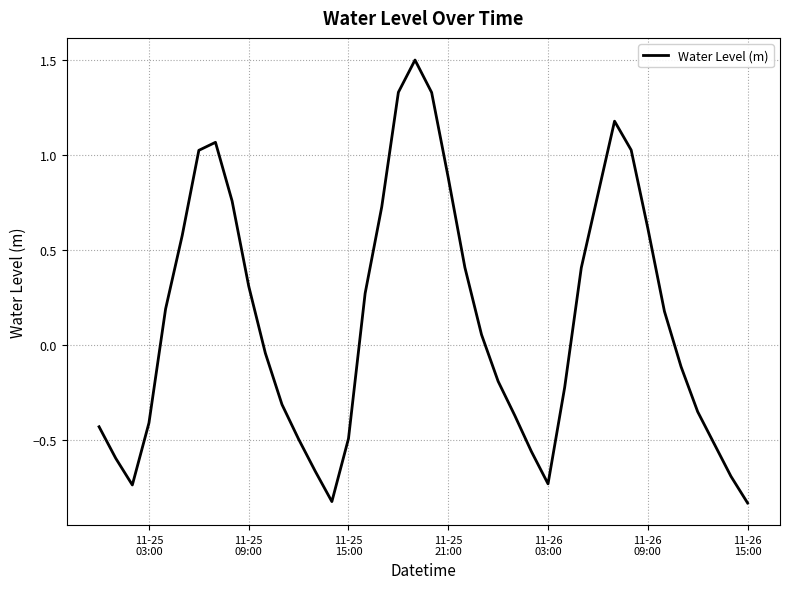

What is the difference between the maximum and minimum values?

2.3